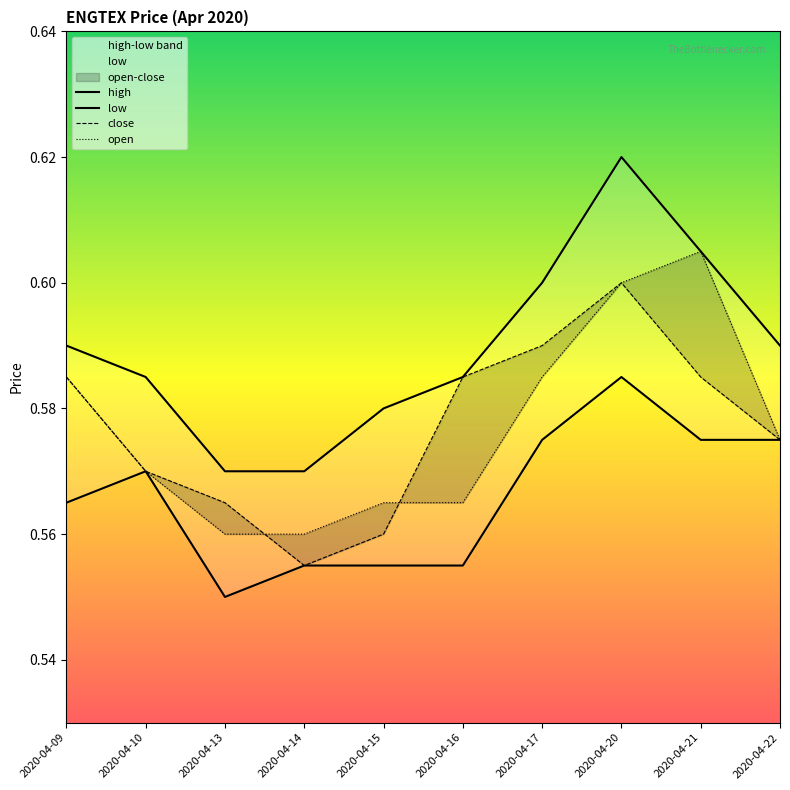

The low series shows 0.6 at 2020-04-10. True or false?

True